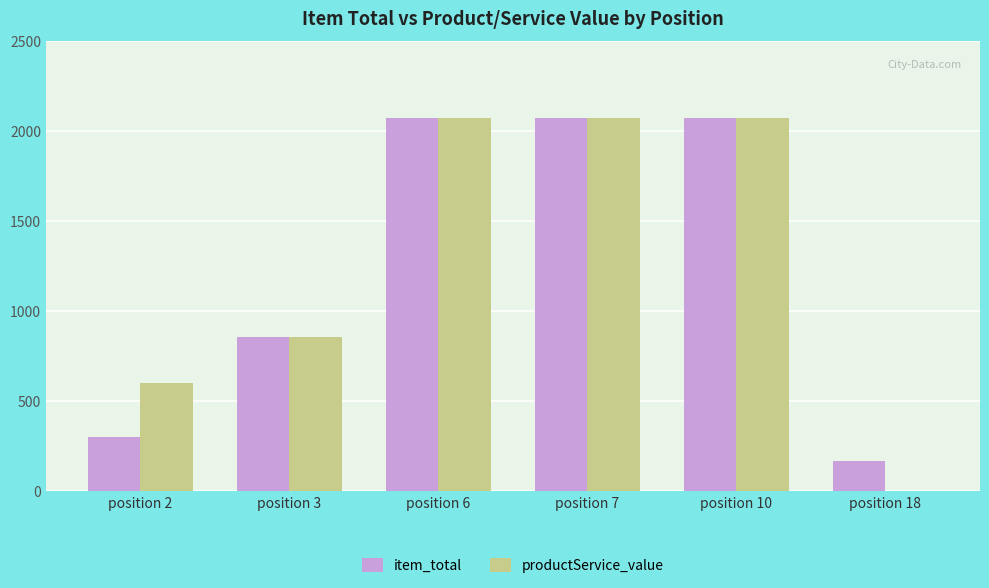

Are the bars horizontal?

No